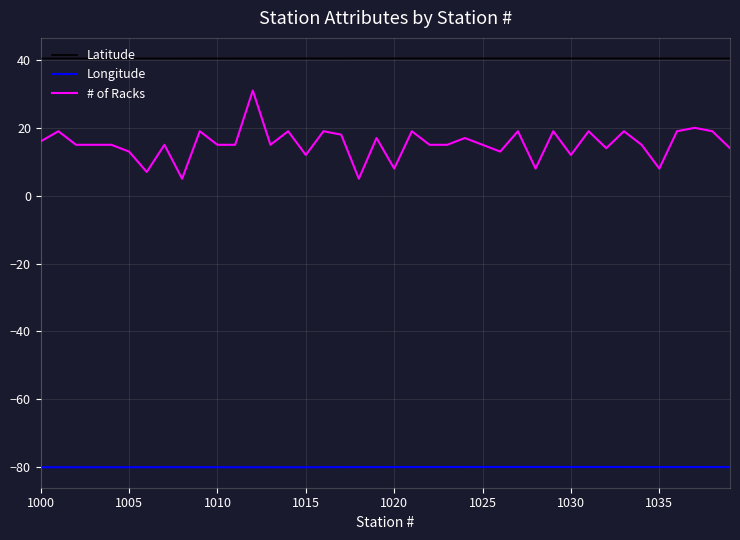

What is the difference between the maximum and minimum values in the # of Racks series?

26.0